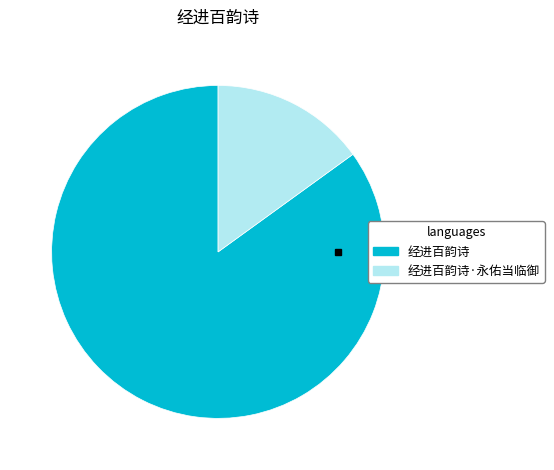

Which category accounts for the majority?

经进百韵诗